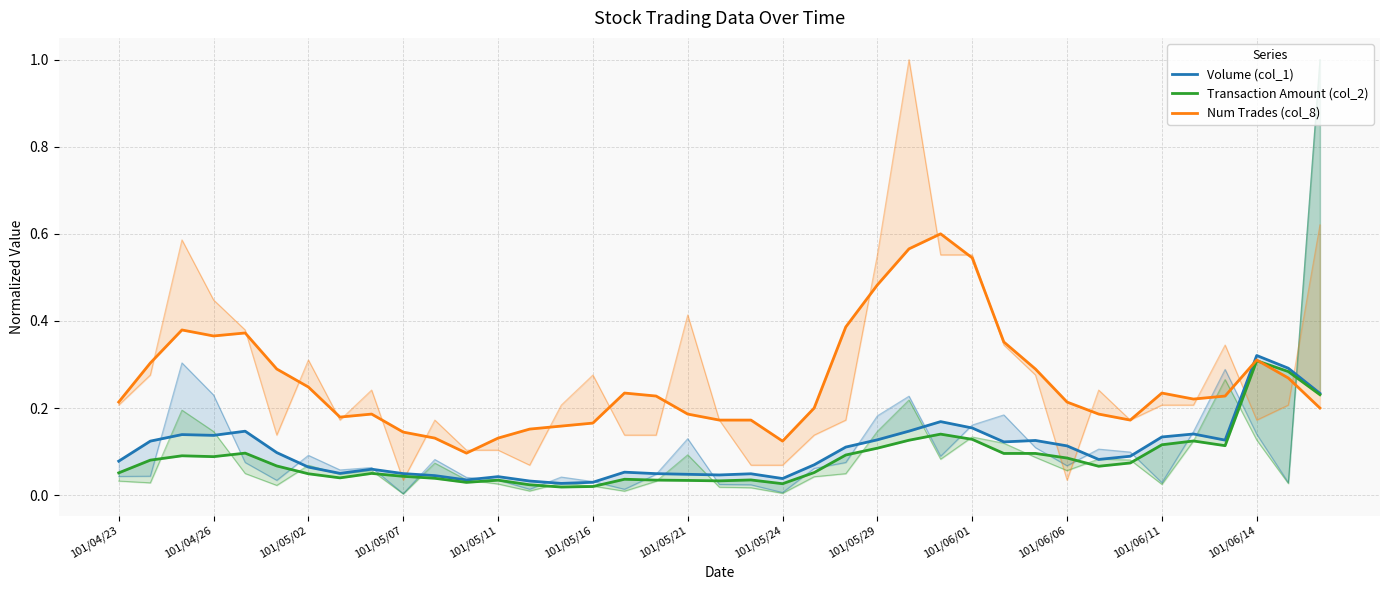

What is the sum of all Transaction Amount (col_2) values?

3.3